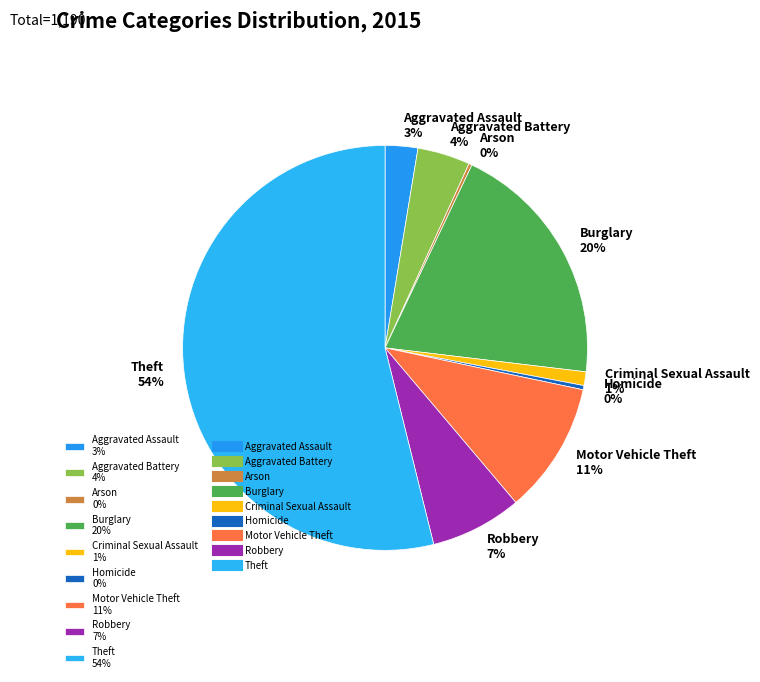

Does Robbery account for over 50% of the chart?

No